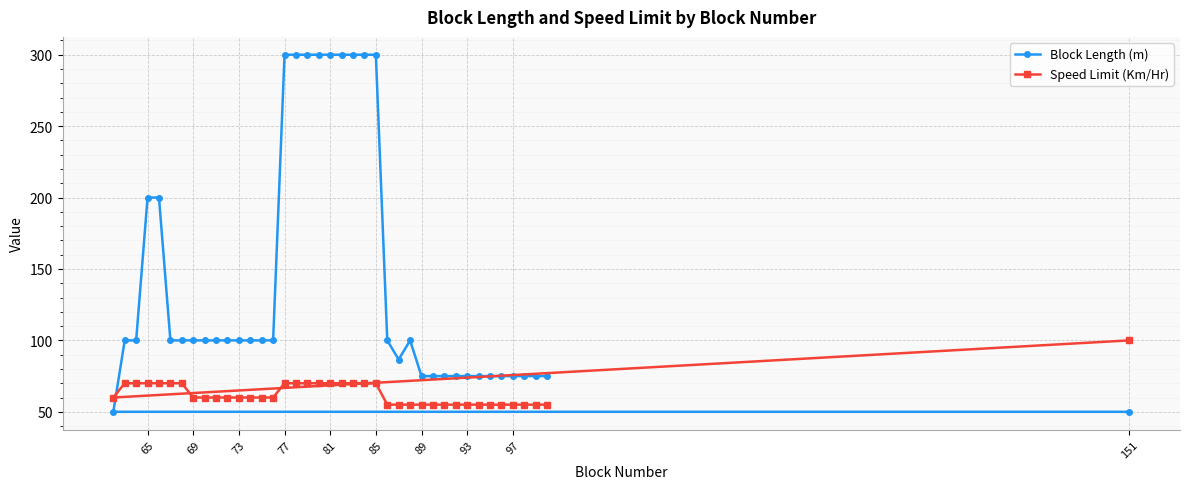

At how many categories does at least one series exceed 90?

26